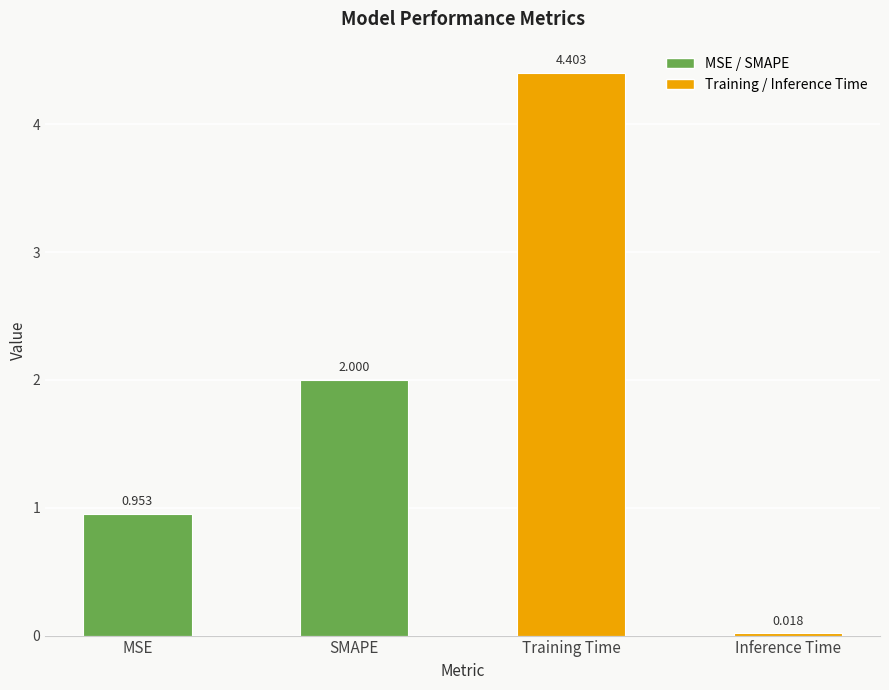

What is the maximum value shown in the chart?

4.4